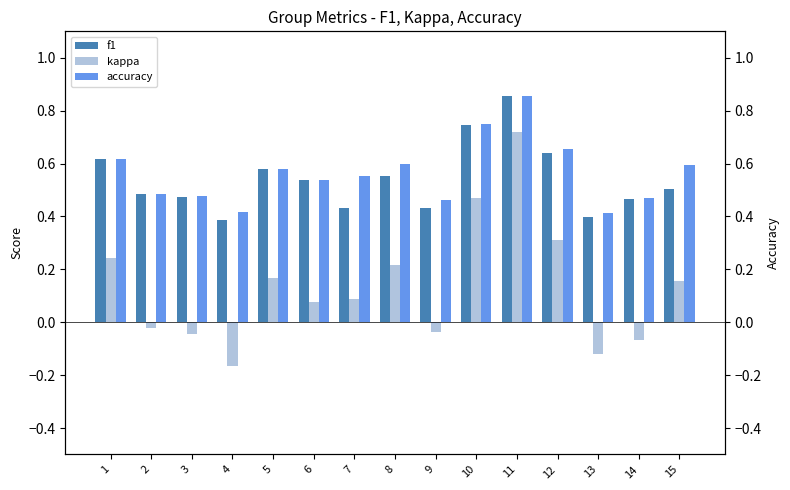

How many distinct data groups are displayed?

3